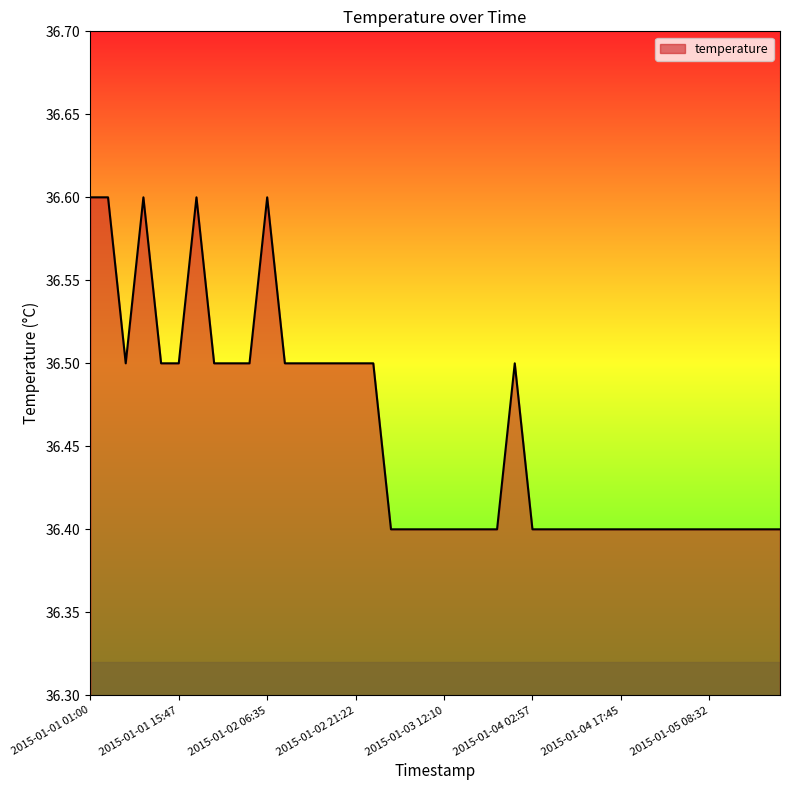

What is the greatest value displayed?

36.6